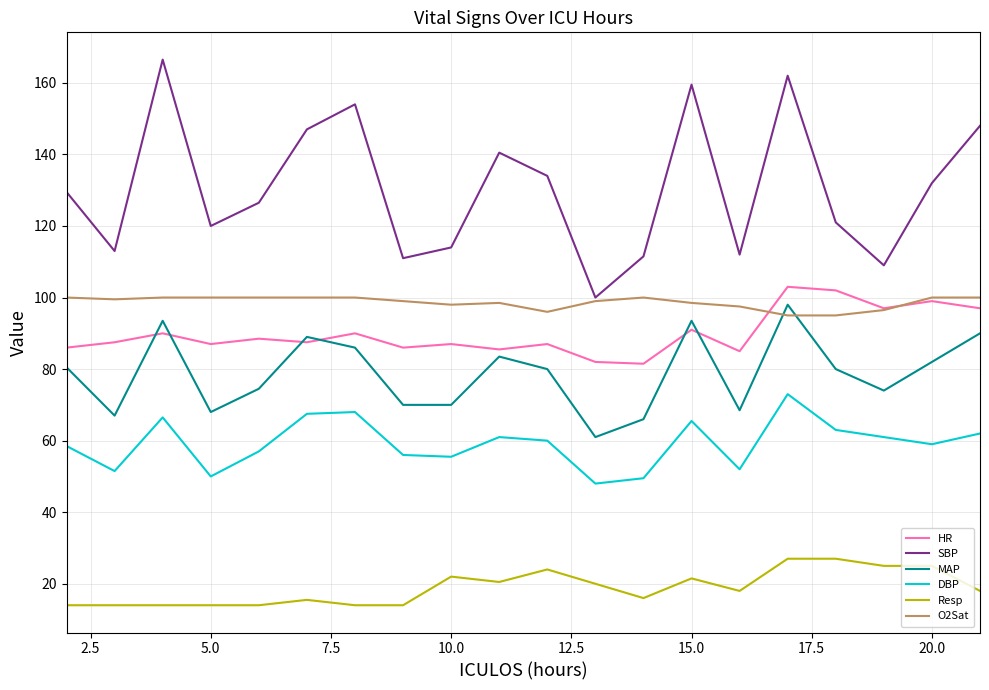

True or false: DBP and SBP intersect in this chart.

False